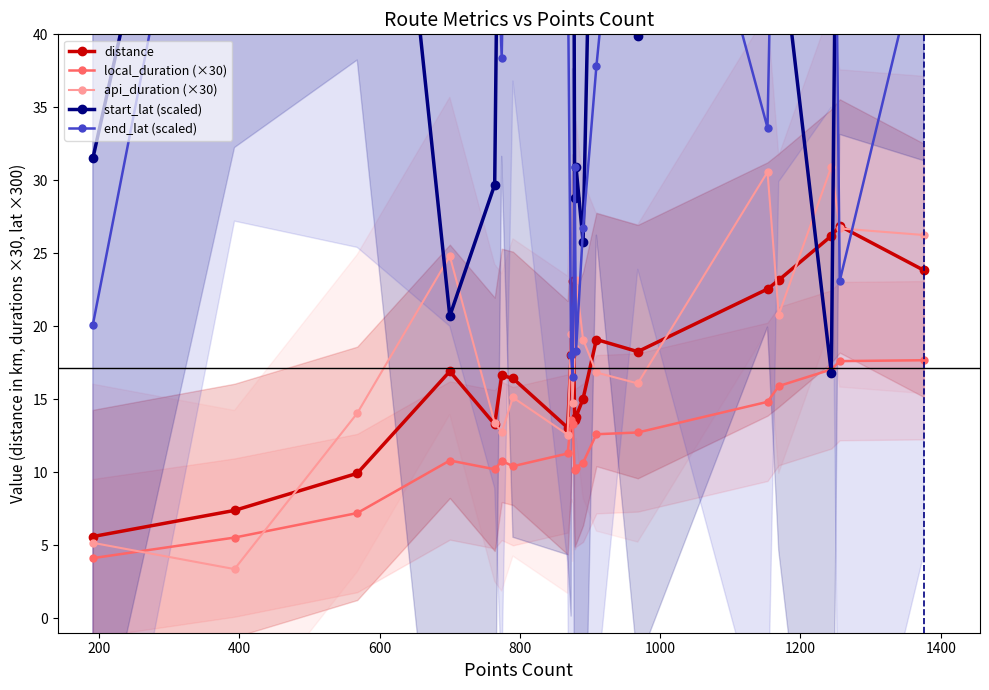

True or false: api_duration (×30) has more than 1 points higher than both neighbors.

True